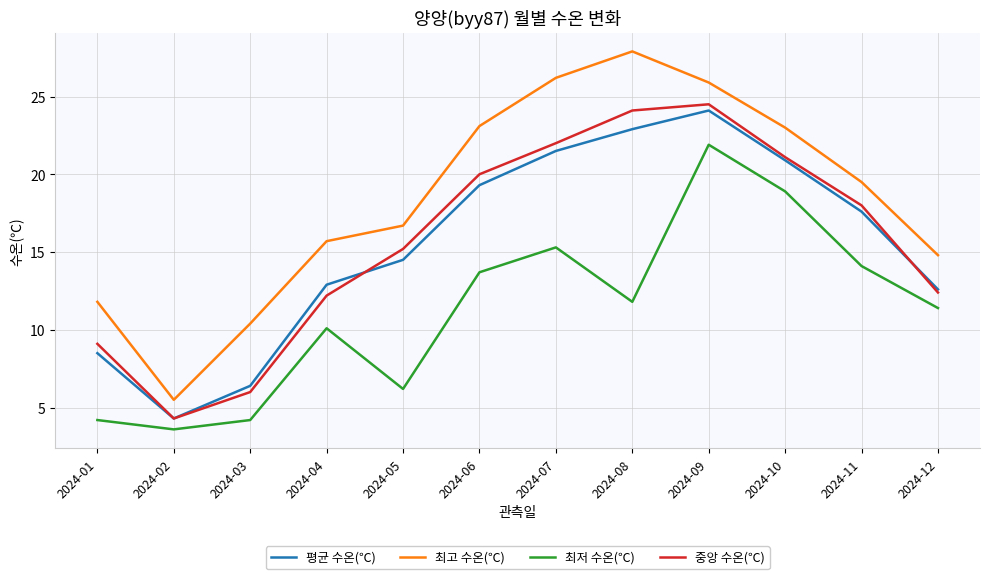

True or false: 최저 수온(℃) and 평균 수온(℃) intersect in this chart.

False